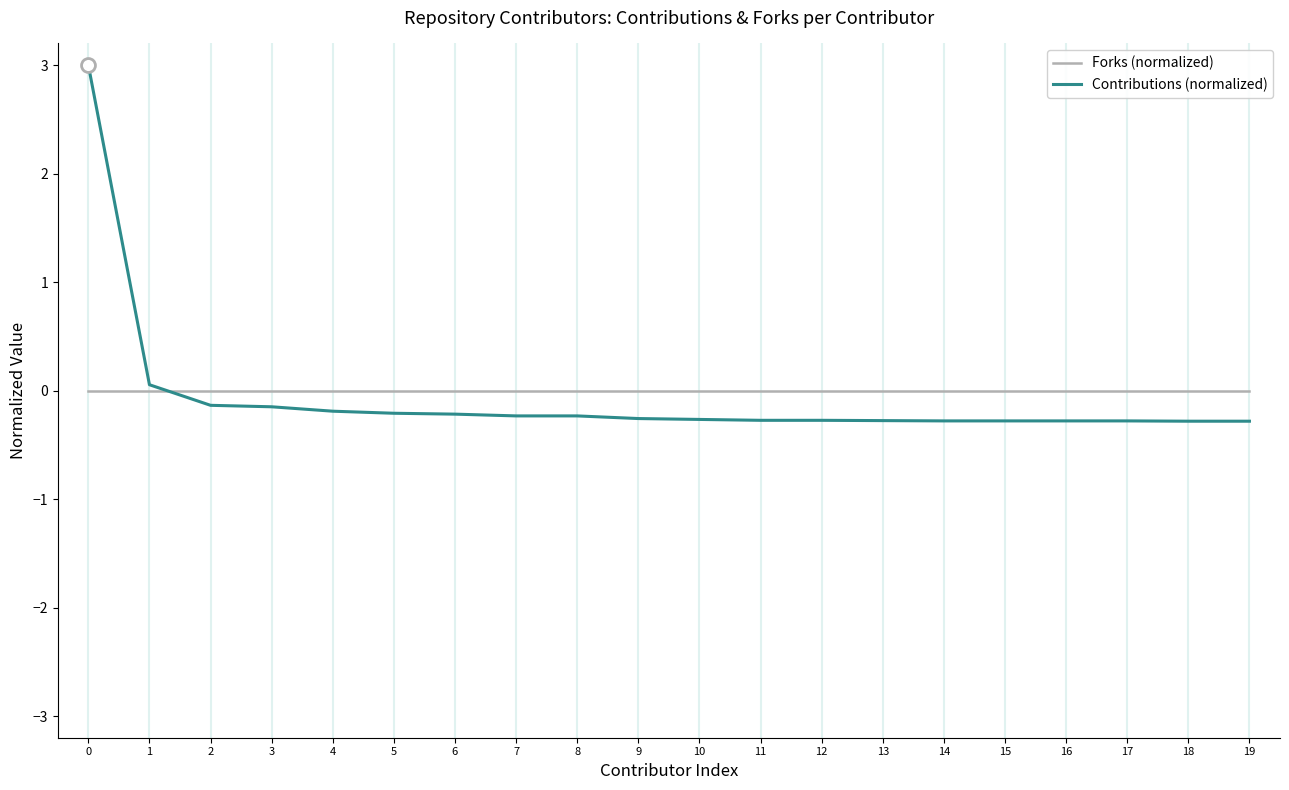

What are all the series names shown in the legend?

Forks (normalized), Contributions (normalized)